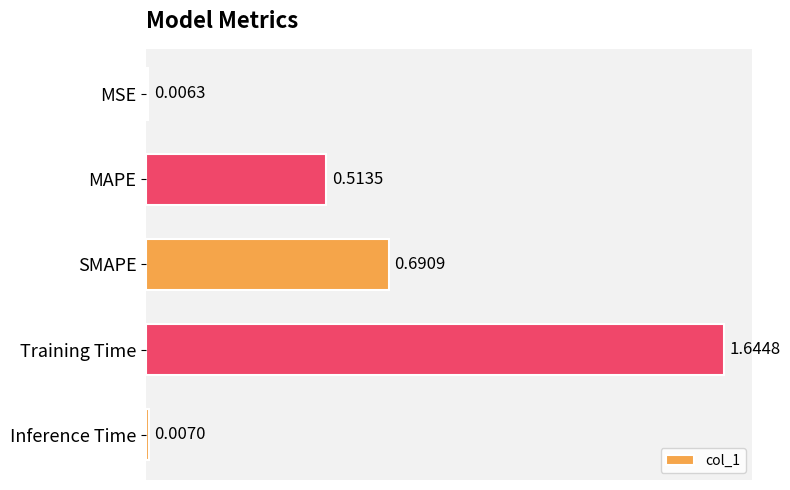

Count the number of data series in this chart.

1